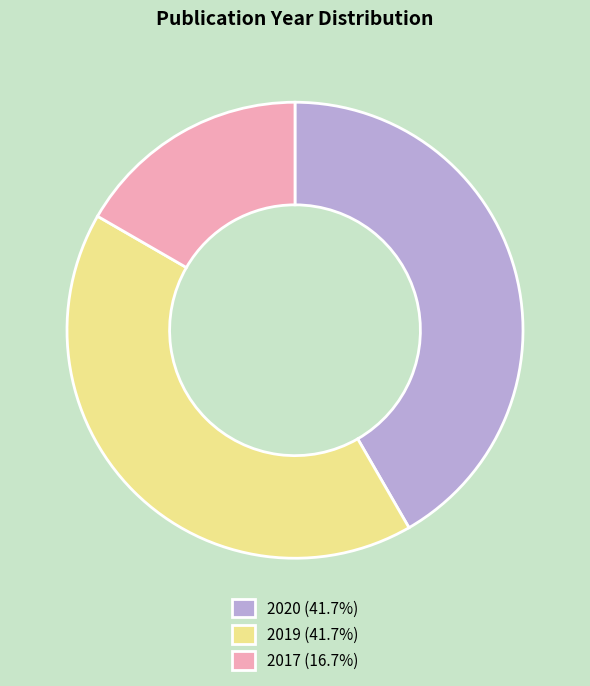

Is the sum of 2019 (41.7%) and 2017 (16.7%) greater than half?

Yes